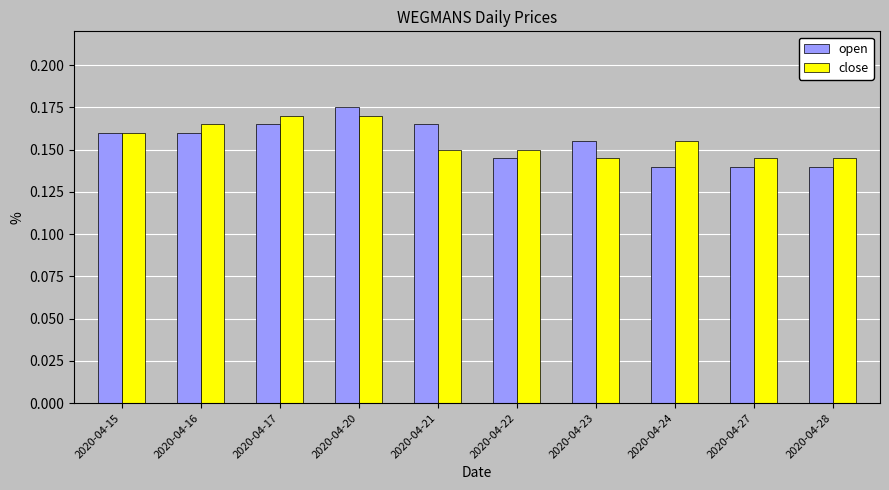

At how many categories does at least one series exceed 0?

10